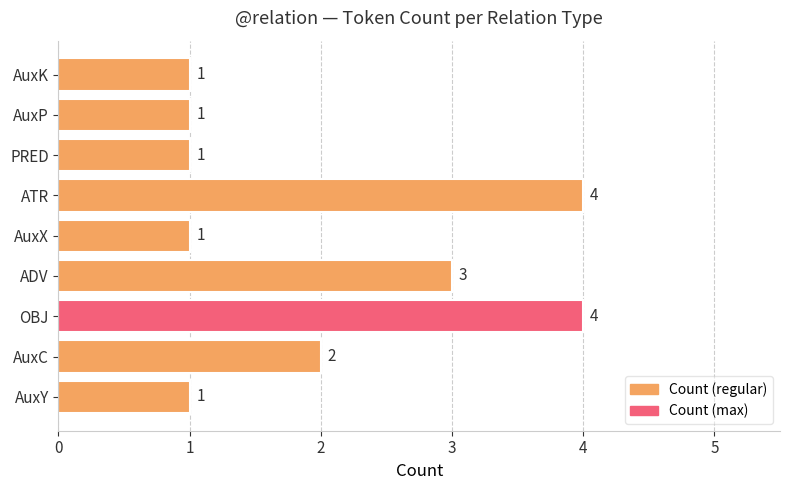

Where is the data nearest to the value 2?

AuxC